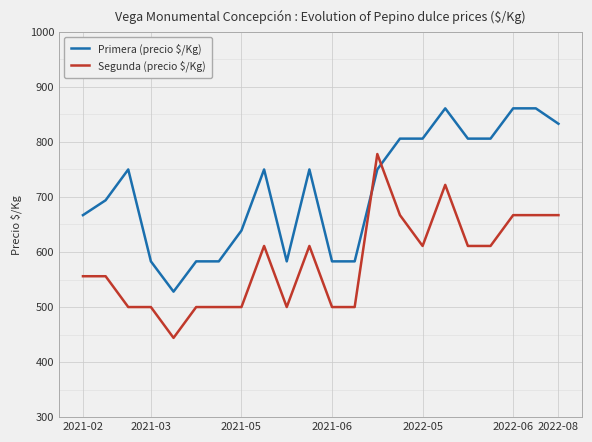

Which series has the largest total across all categories?

Primera (precio $/Kg)